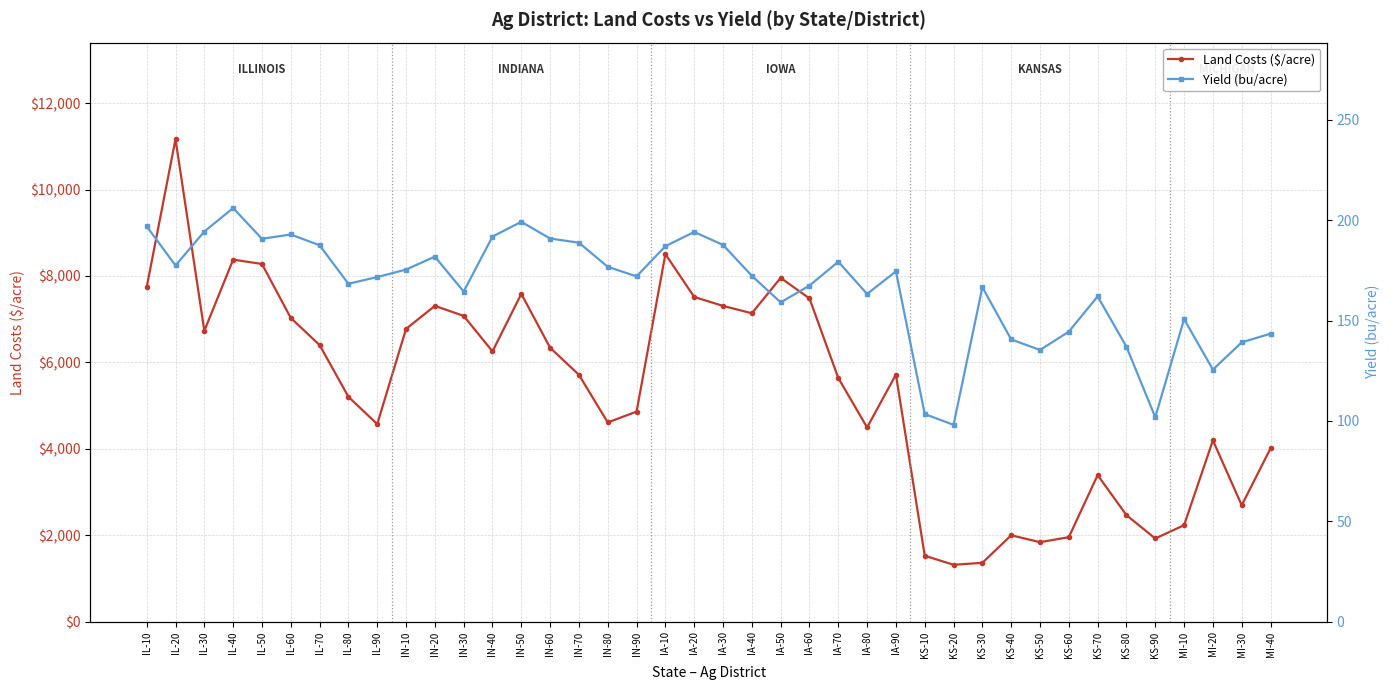

At IA-60, list the series in order from smallest to largest.

Yield (bu/acre), Land Costs ($/acre)